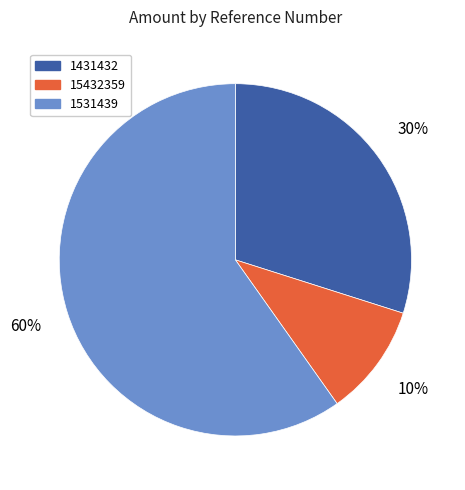

The 1531439 slice represents 53% of the pie. True or false?

False